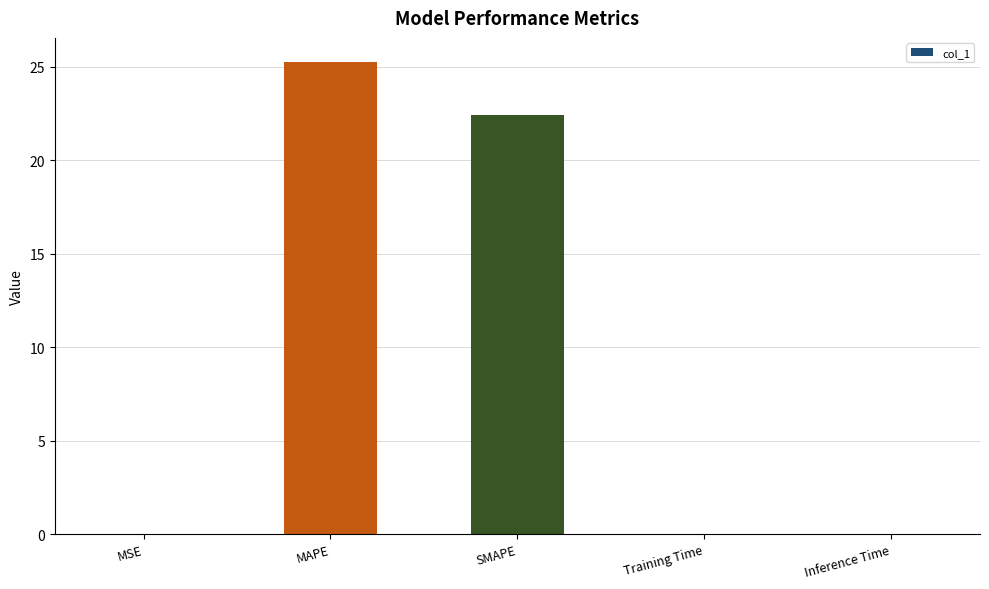

What is the sum of all values?

47.7